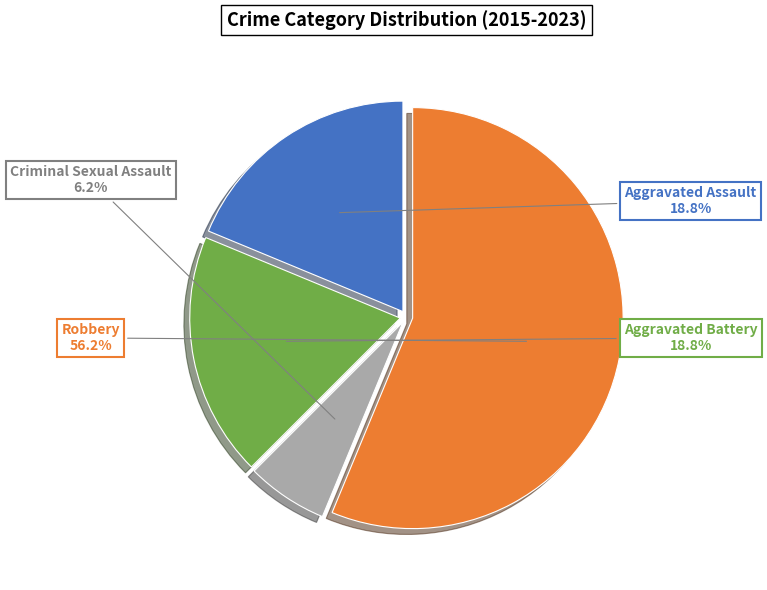

Is the sum of Aggravated Battery and Criminal Sexual Assault greater than half?

No